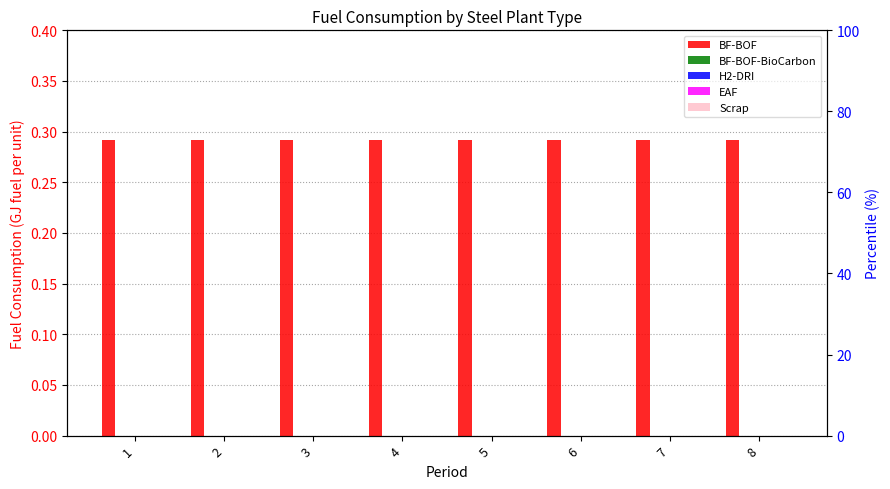

How many bars are there in each group?

5